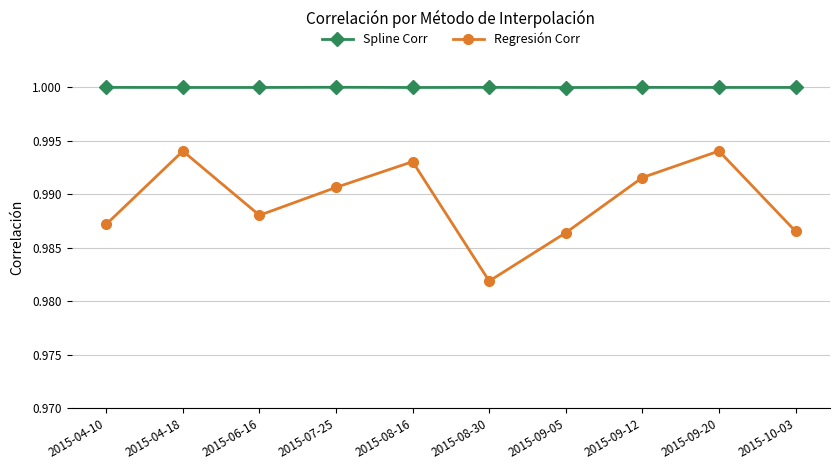

What are all the series names shown in the legend?

Spline Corr, Regresión Corr